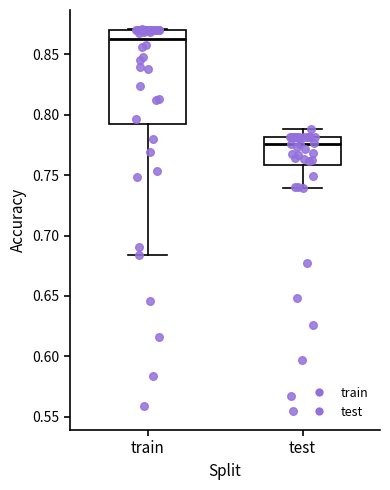

Comparing the boxes themselves (not the whiskers), which one is the tallest?

train